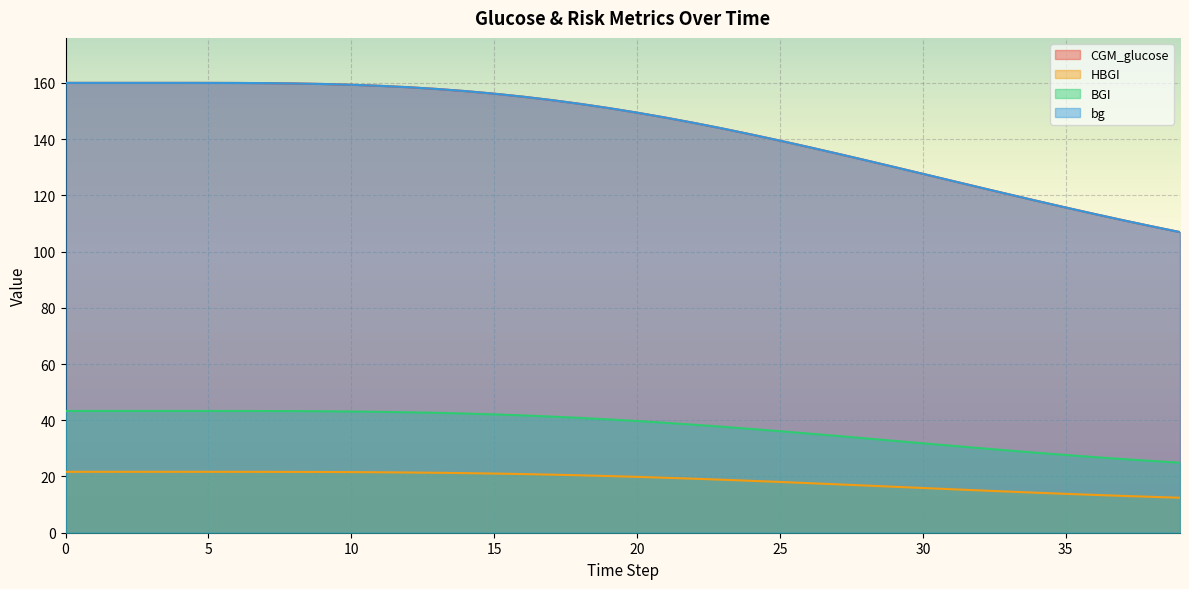

Rank the categories by BGI value from highest to lowest.

0, 1, 2, 3, 4, 5, 6, 7, 8, 9, 10, 11, 12, 13, 14, 15, 16, 17, 18, 19, 20, 21, 22, 23, 24, 25, 26, 27, 28, 29, 30, 31, 32, 33, 34, 35, 36, 37, 38, 39